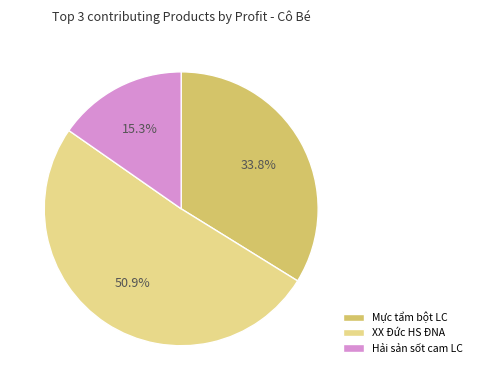

True or false: Hải sản sốt cam LC accounts for 6% of the total.

False